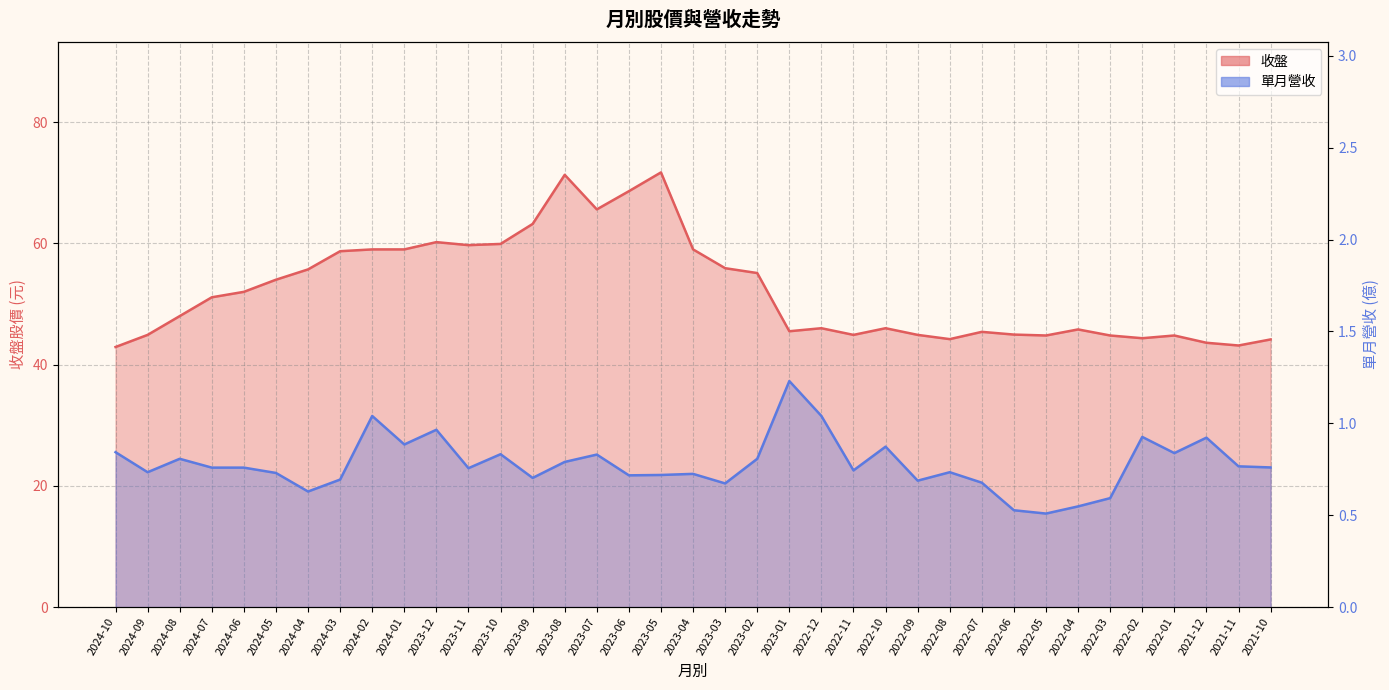

What are all the series names shown in the legend?

收盤, 單月營收